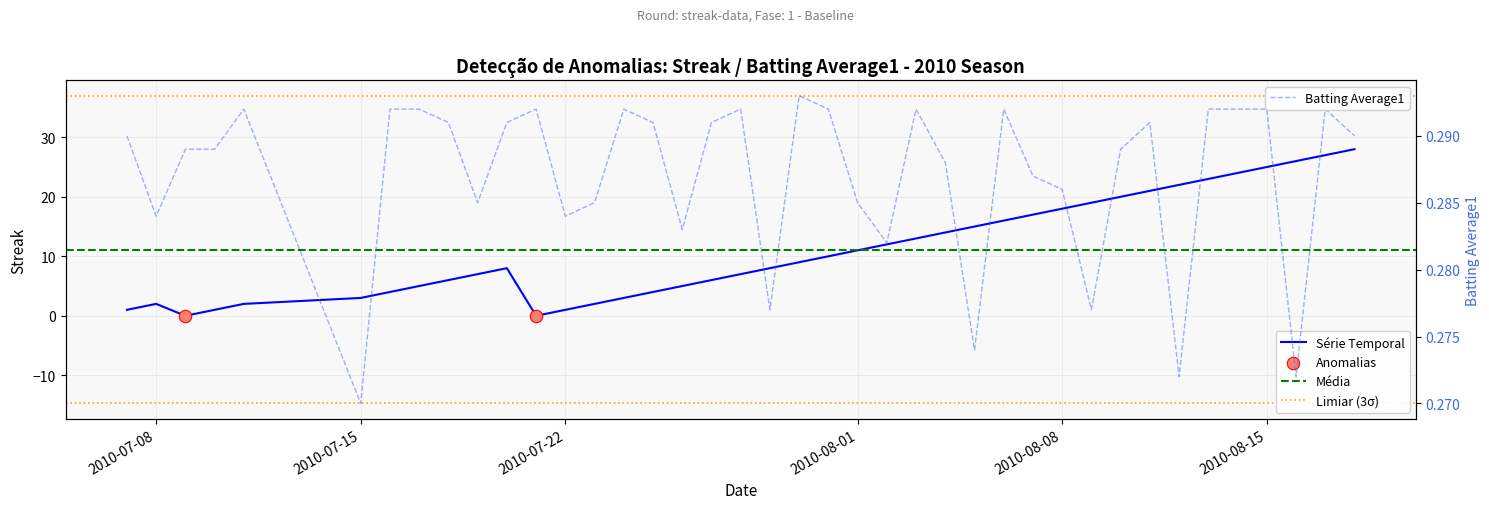

At which category is the sum across all series the highest?

2010-08-18